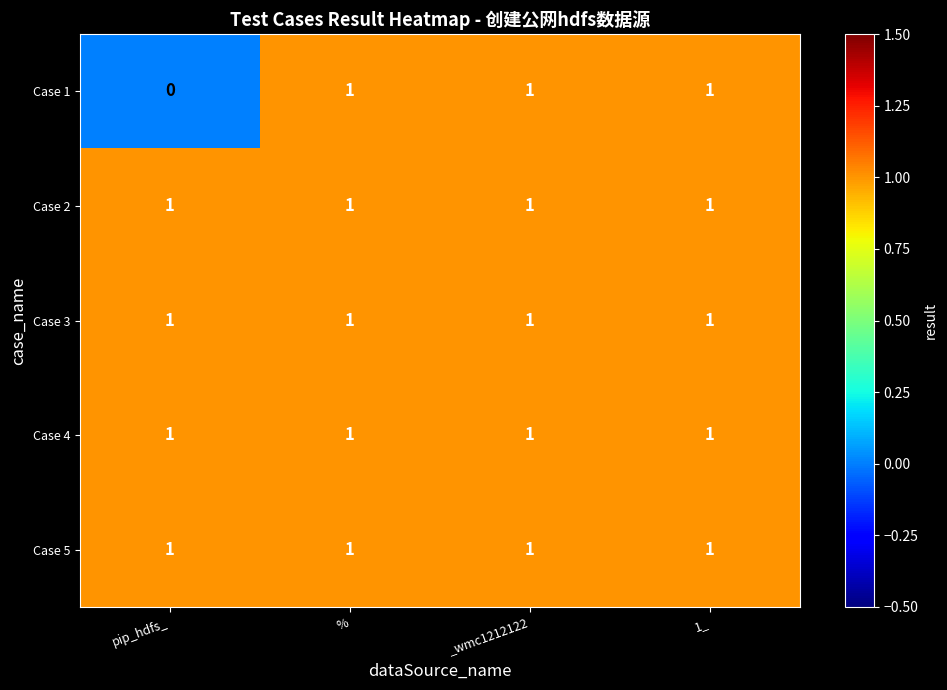

Reading left to right, what are all the values shown in this chart?

Case 1: pip_hdfs_=0	%=1	_wmc1212122=1	1_=1
Case 2: pip_hdfs_=1	%=1	_wmc1212122=1	1_=1
Case 3: pip_hdfs_=1	%=1	_wmc1212122=1	1_=1
Case 4: pip_hdfs_=1	%=1	_wmc1212122=1	1_=1
Case 5: pip_hdfs_=1	%=1	_wmc1212122=1	1_=1